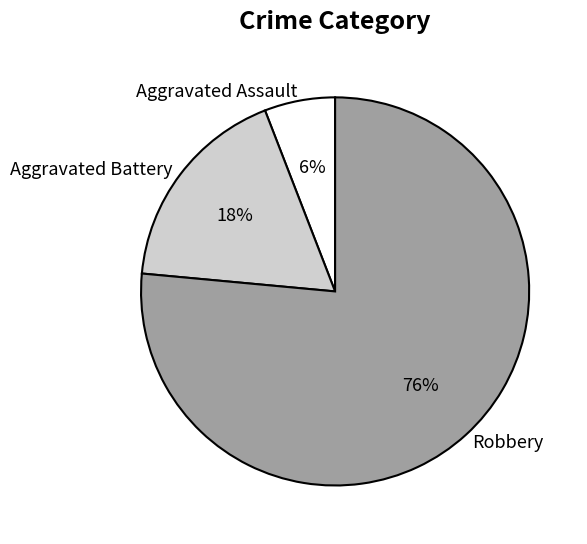

What percentage is the Aggravated Battery slice, to the nearest percent?

18%